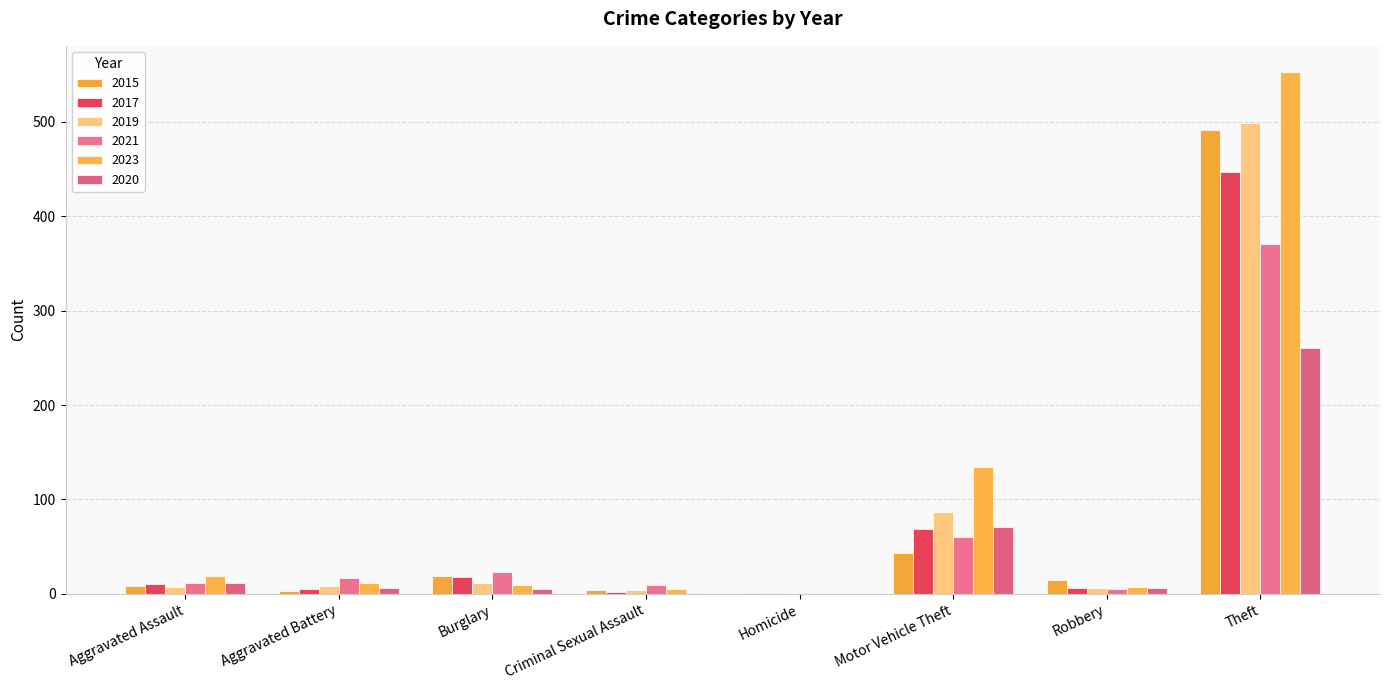

How many categories are shown in the chart?

8